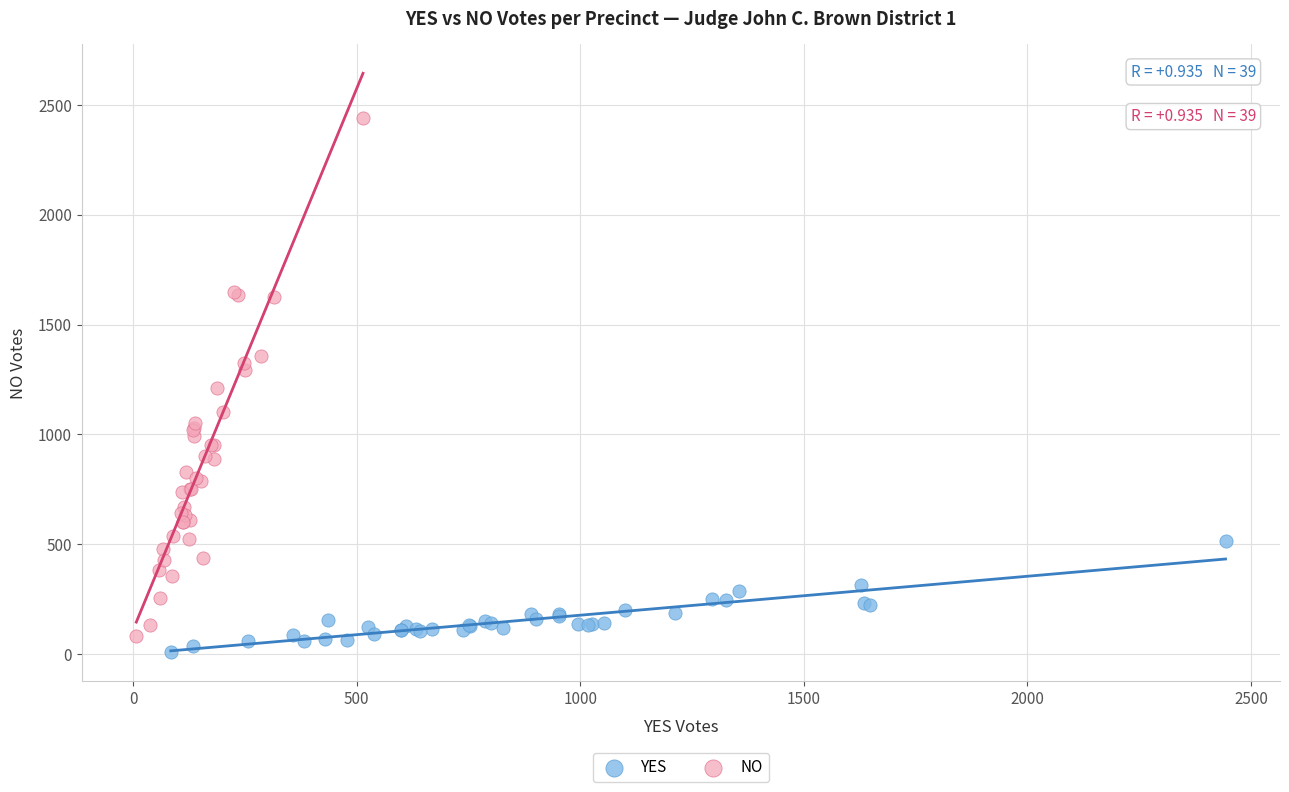

Which series reaches the maximum Y coordinate?

NO